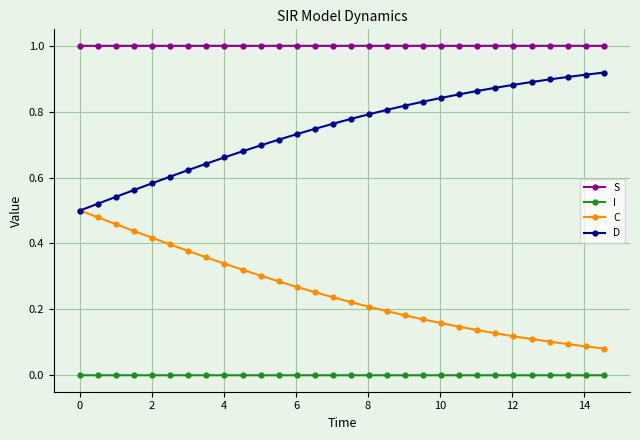

Which series has the largest total across all categories?

S